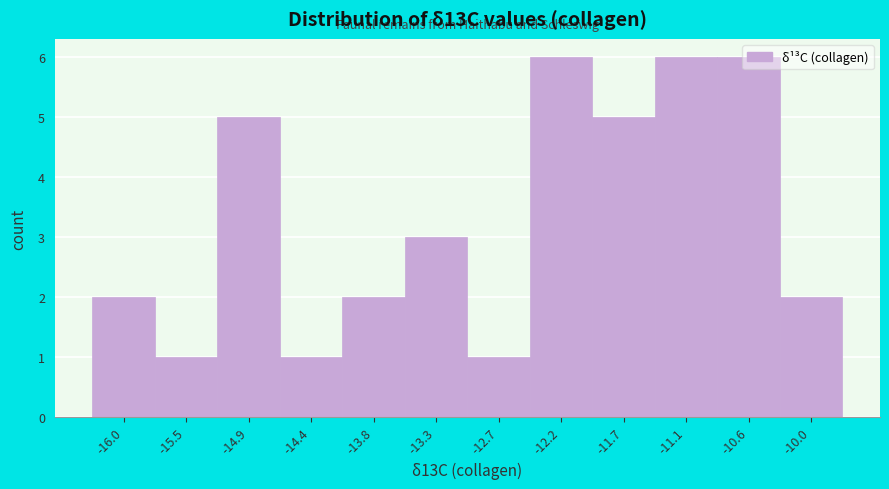

What is the height of the bar covering -16.3 to -15.7 on the x-axis? Neither the bar edges nor the heights are printed on the chart, so give them approximately, as read against the axes.

2